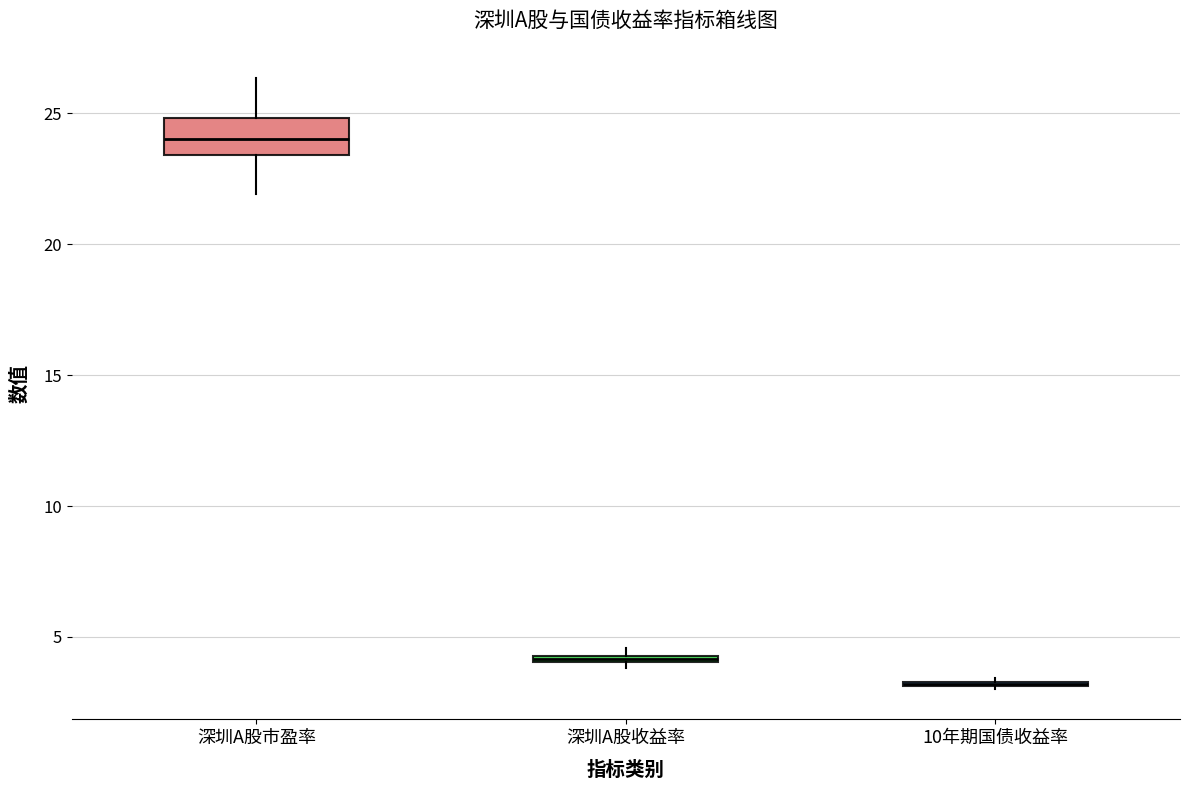

Comparing the boxes themselves (not the whiskers), which one is the tallest?

深圳A股市盈率